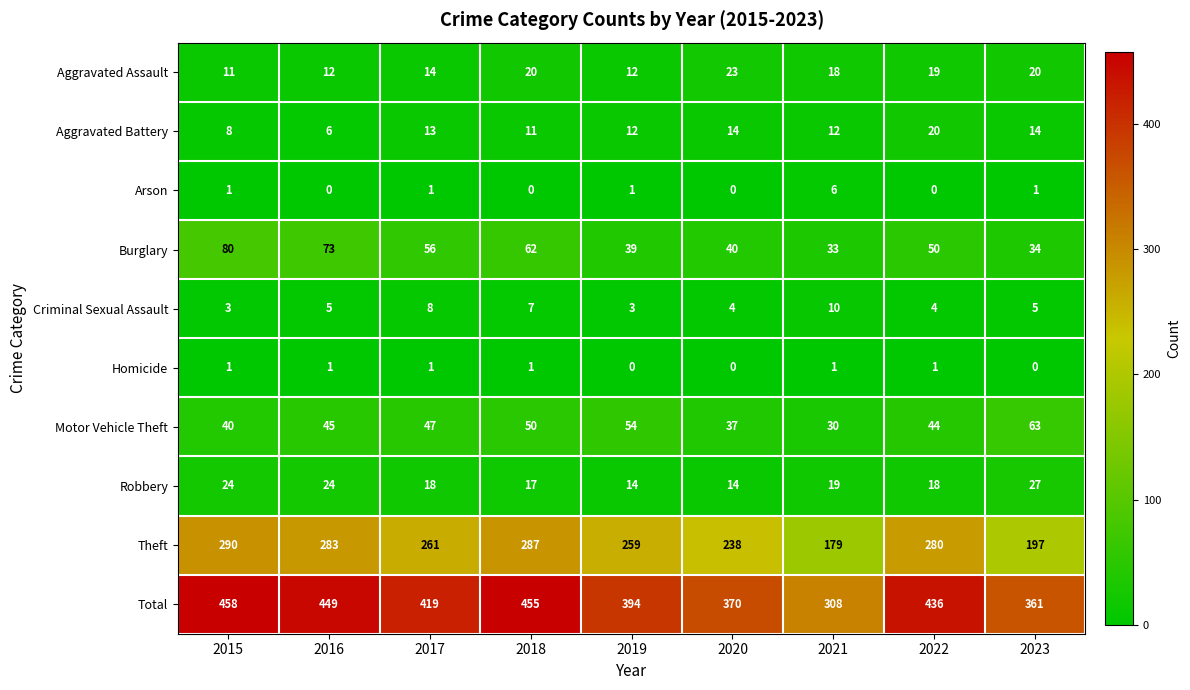

Which series changed the most between 2015 and 2023?

Total